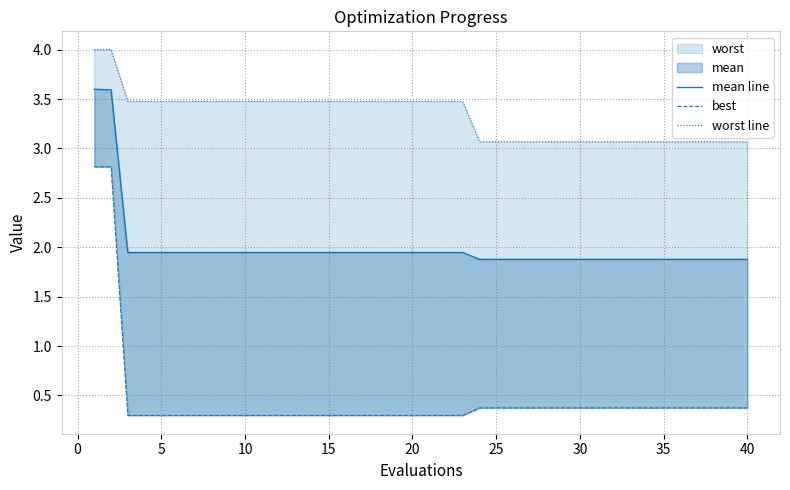

True or false: worst line and best cross at least once.

False